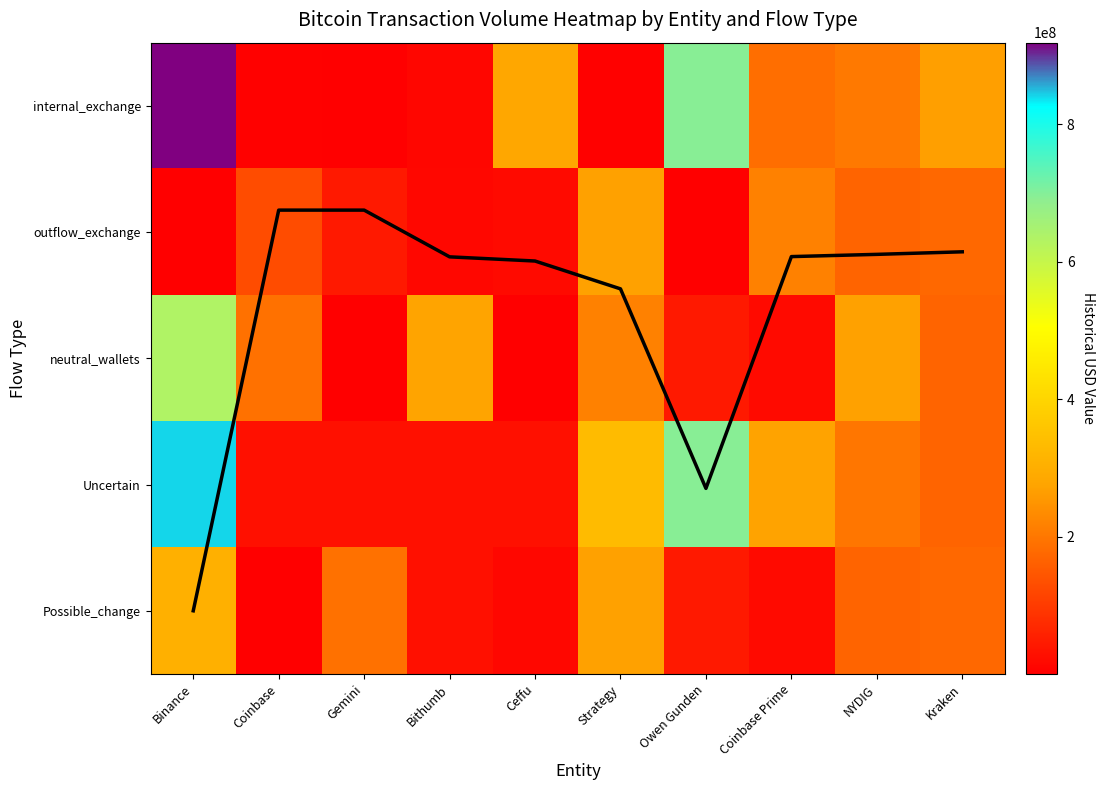

How many data points does each series have?

10